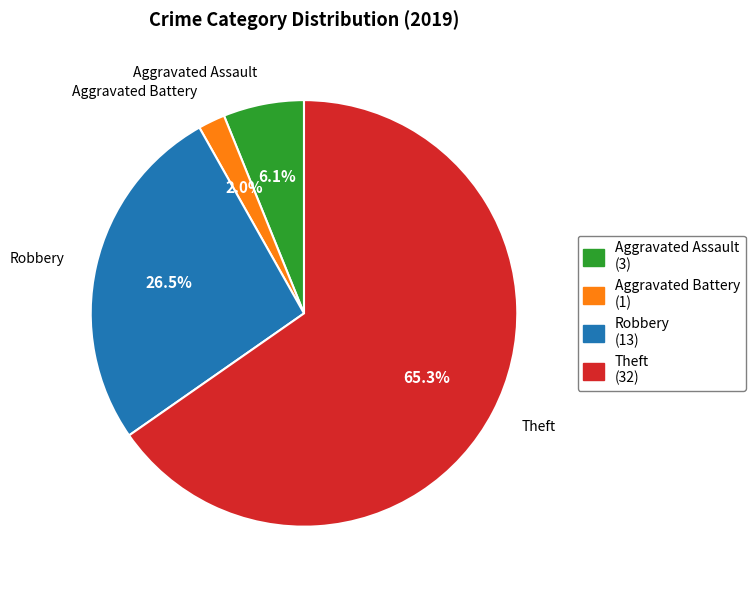

Which slice is the largest?

Theft